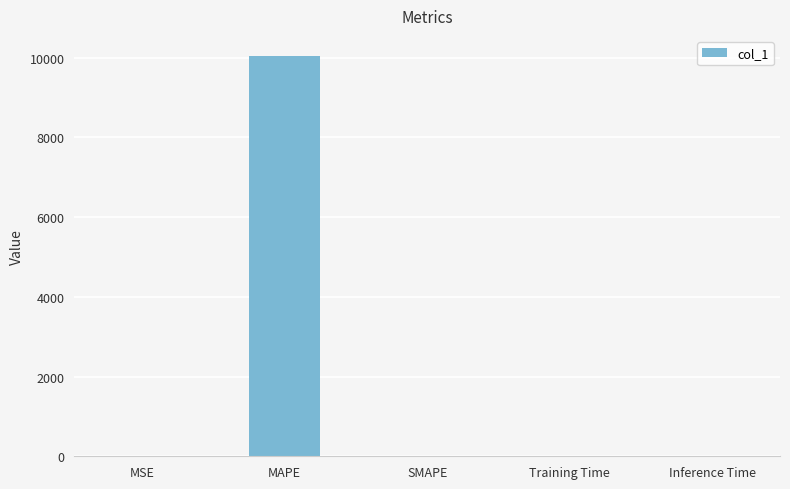

Is it true that the value at SMAPE is -3258.8?

False